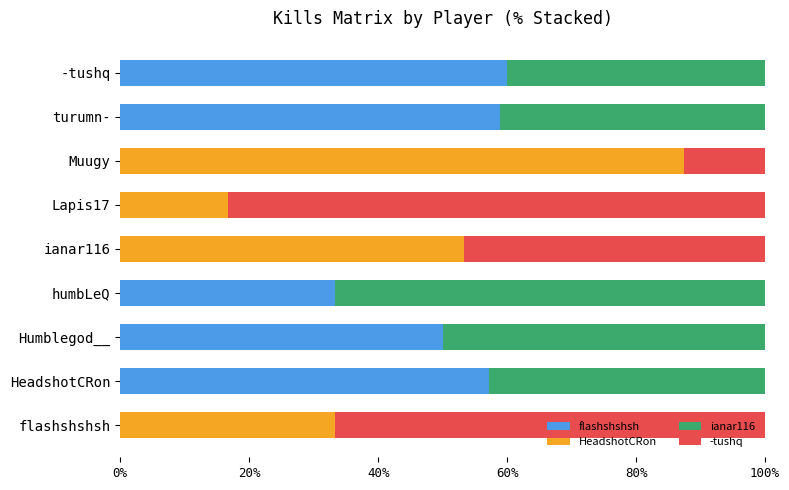

The flashshshsh series shows -37.1 at flashshshsh. True or false?

False